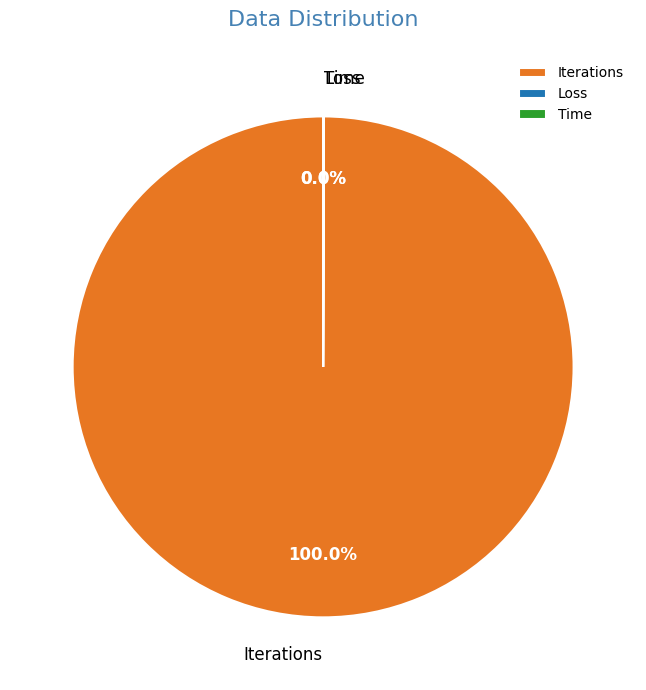

Which category has the biggest portion of the pie?

Iterations